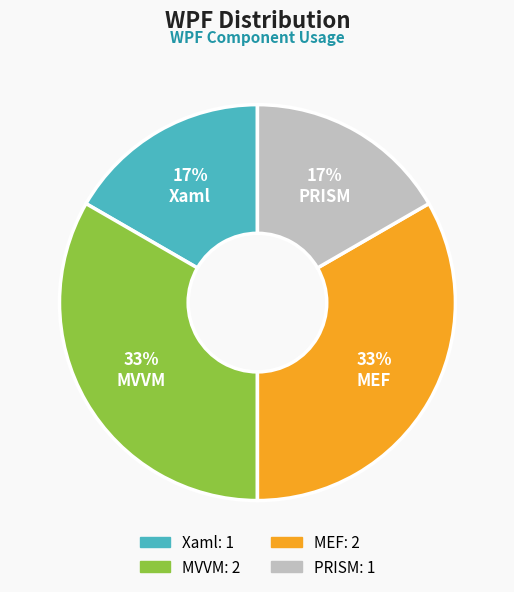

What percentage is the Xaml slice, to the nearest percent?

17%